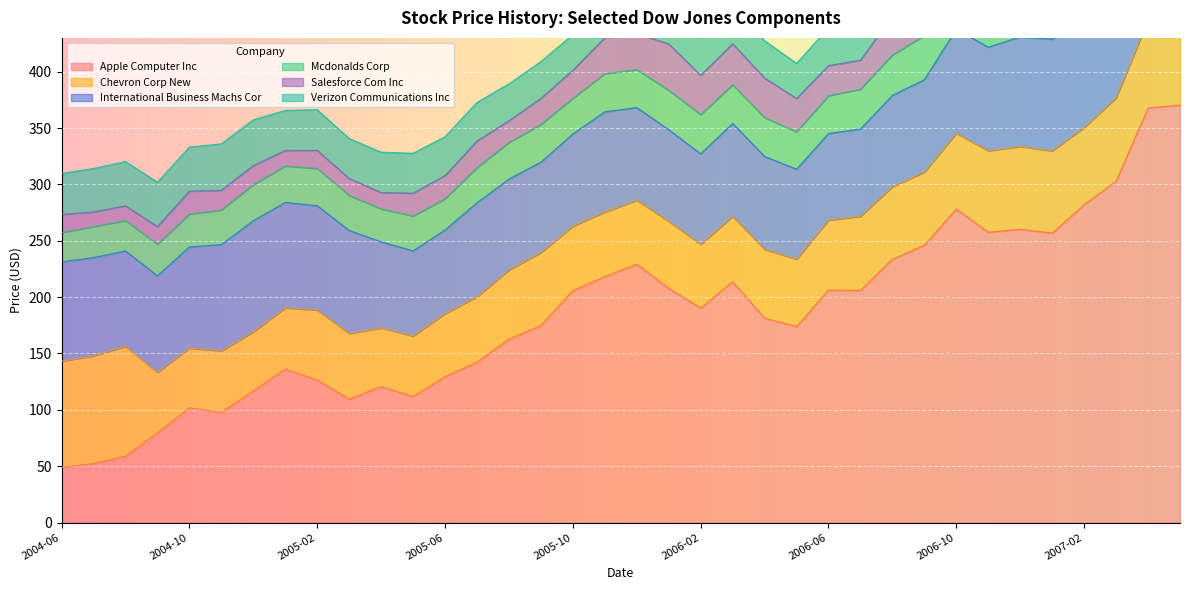

Between 2005-04 and 2006-03, which series saw the biggest shift?

APPLE COMPUTER INC